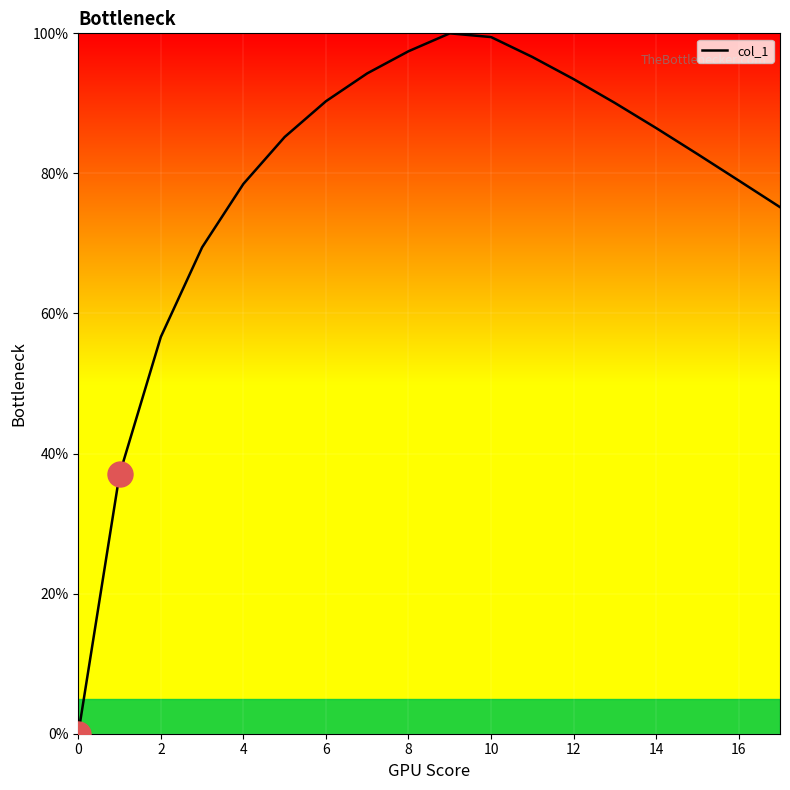

What is the maximum value shown in the chart?

100.0